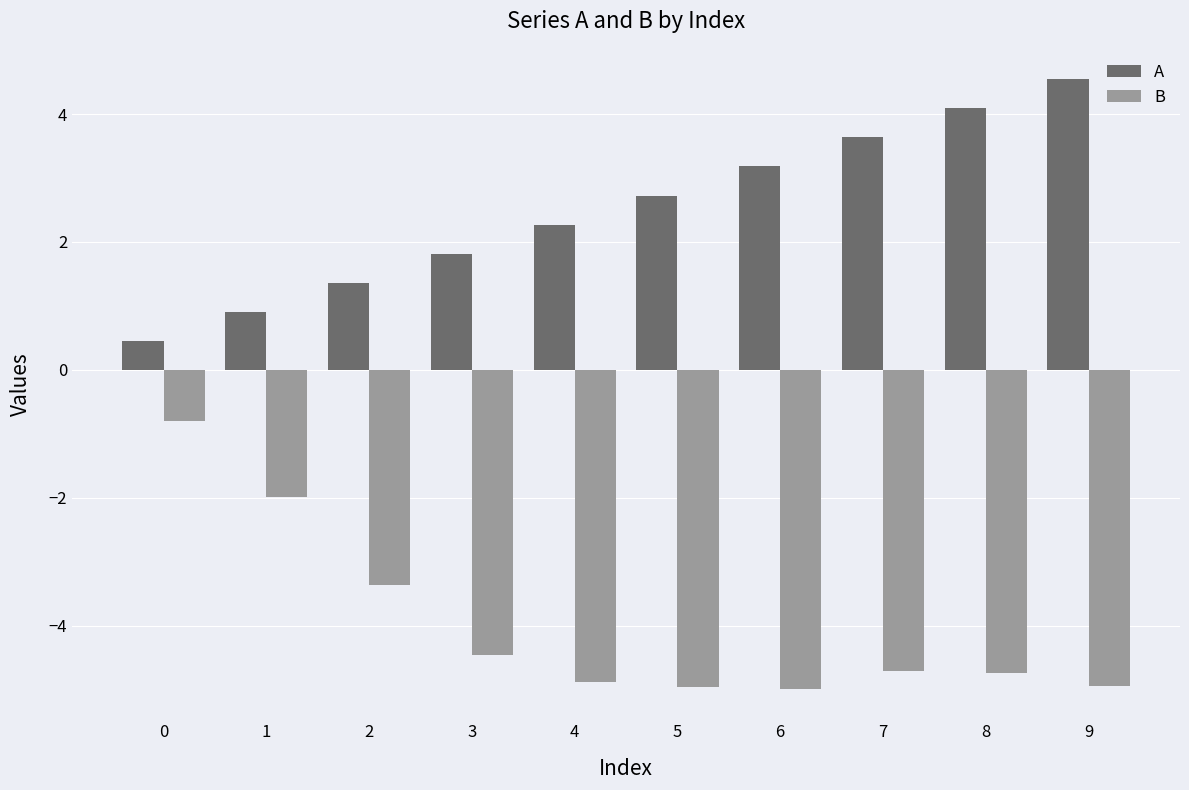

What is the approximate value of A at 5?

2.7